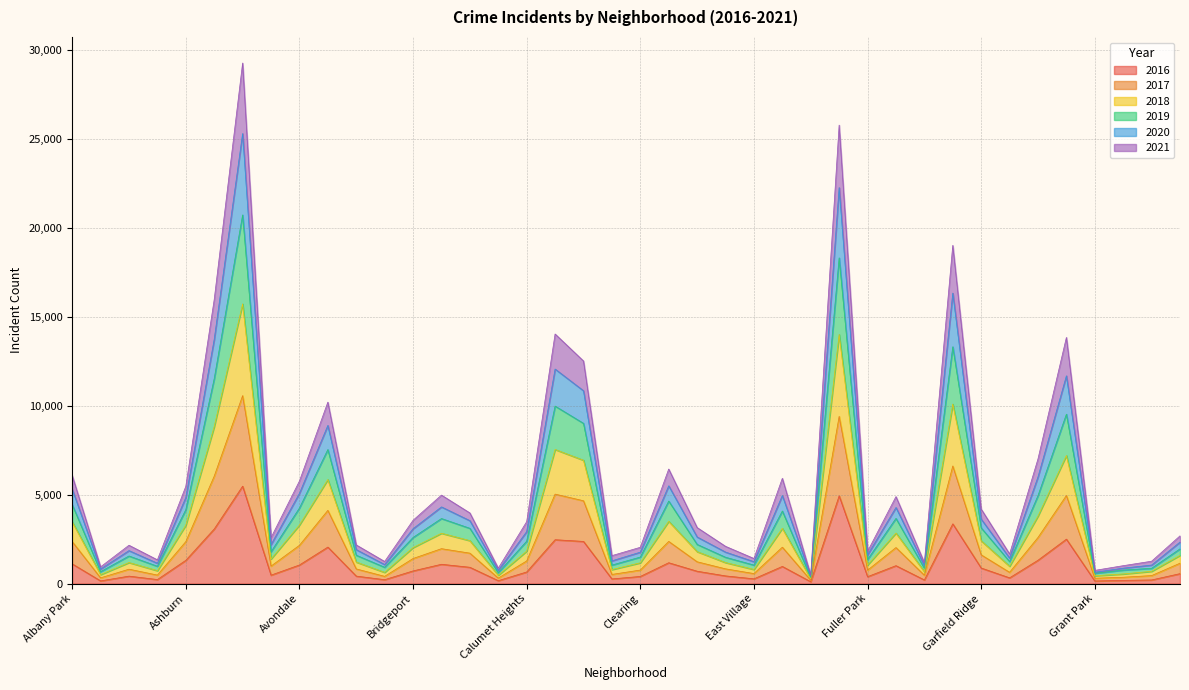

True or false: 2017 and 2016 intersect in this chart.

False